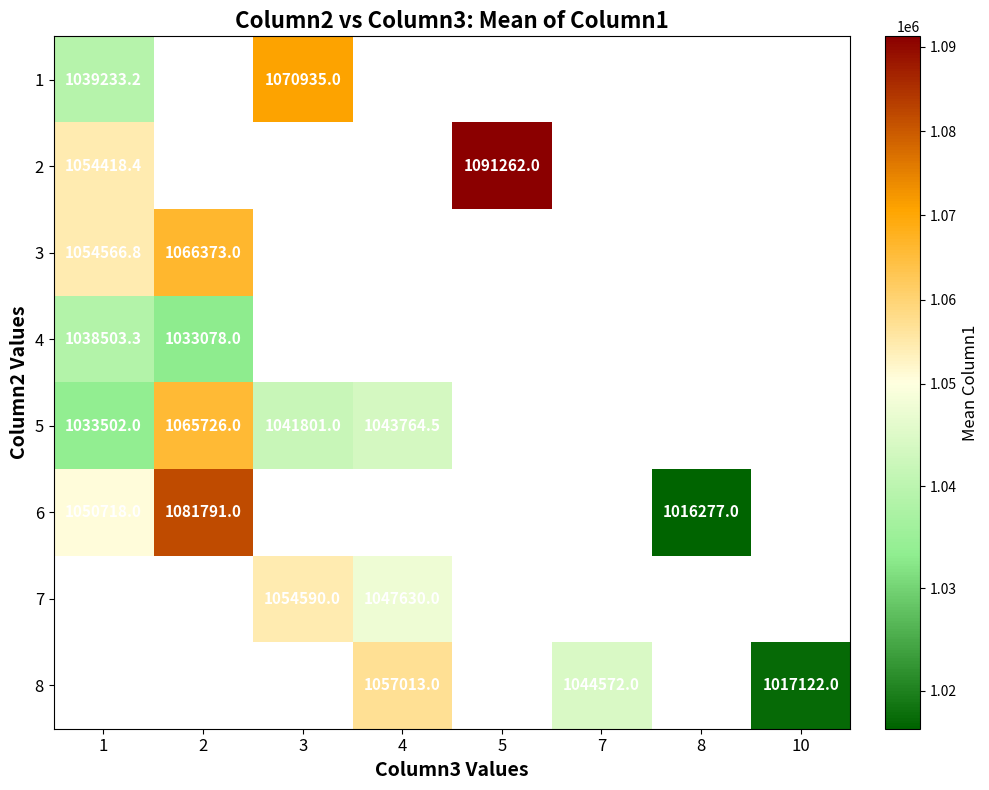

Which has a higher value, 1 or 4?

4